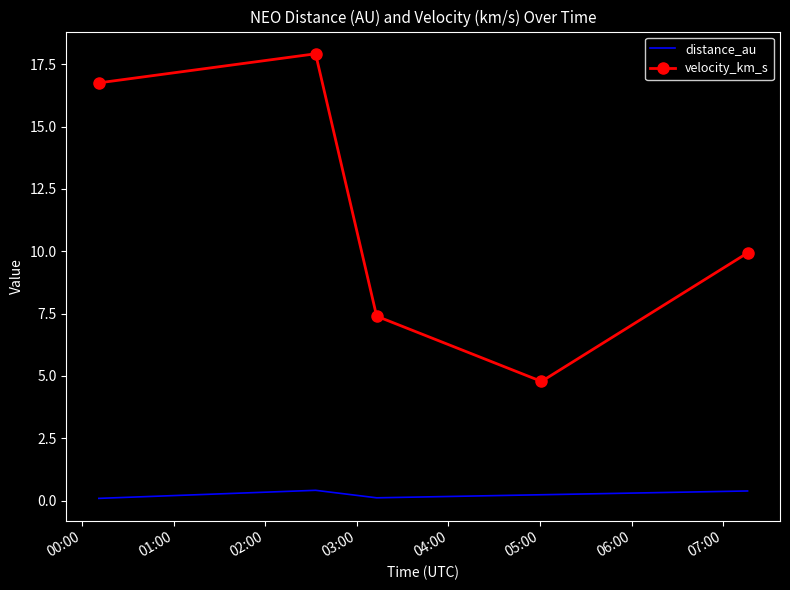

True or false: velocity_km_s and distance_au cross at least once.

False